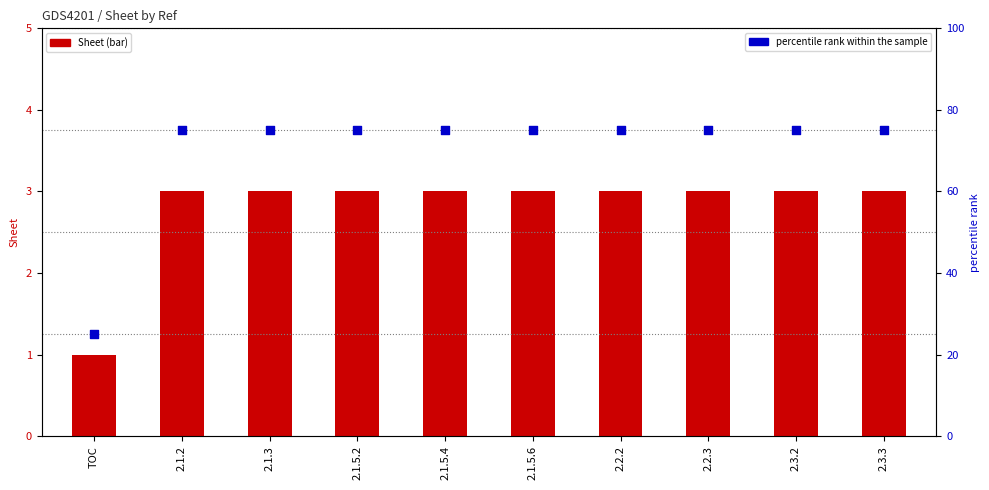

Is the value of percentile rank within the sample at TOC greater than the value of Sheet at 2.3.2?

Yes